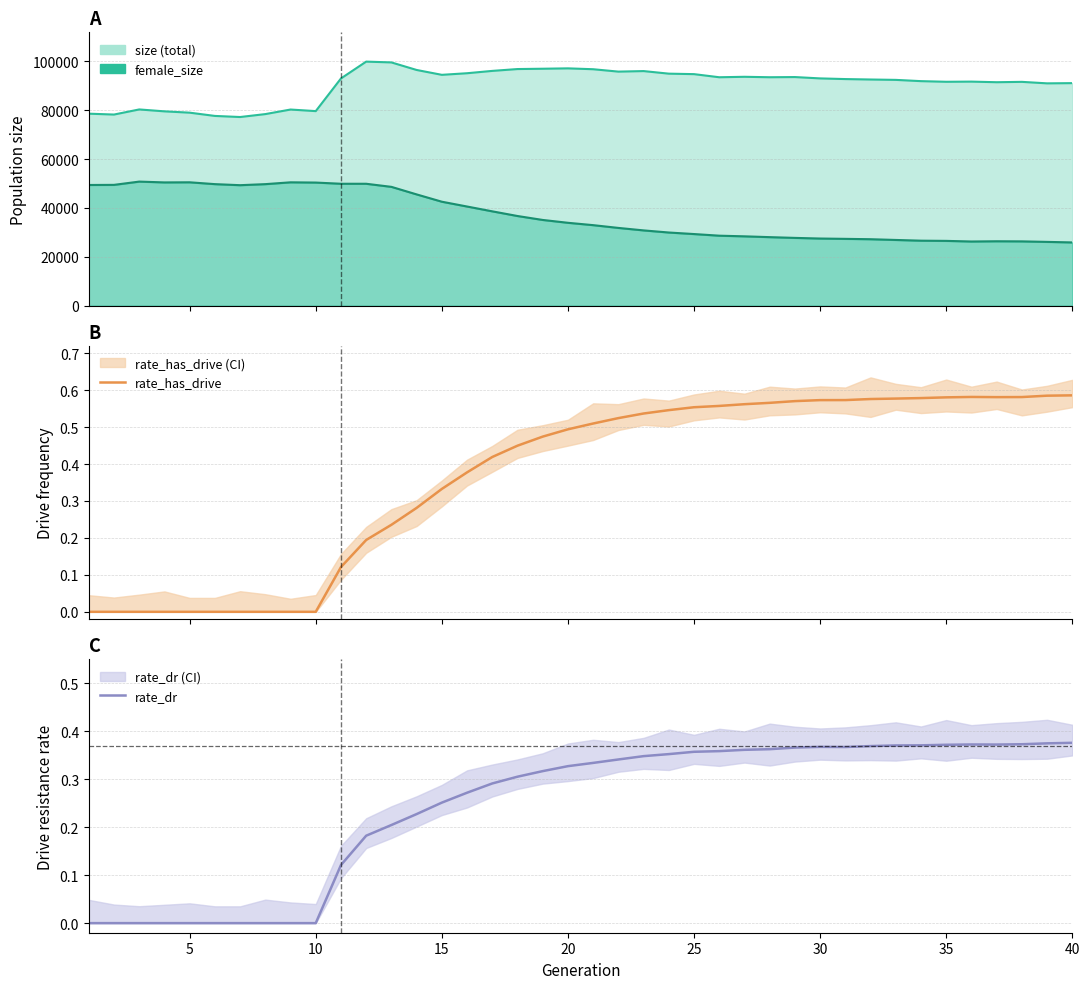

Does the chart display data point markers on the line(s)?

No